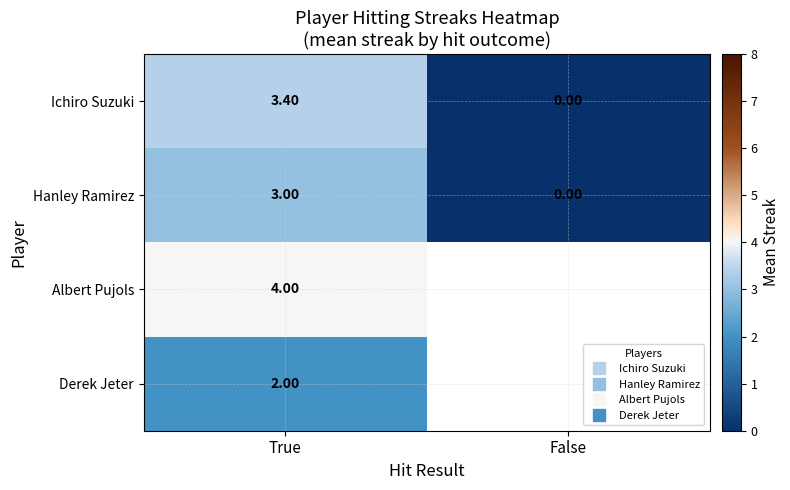

At how many categories does at least one series exceed 2?

1